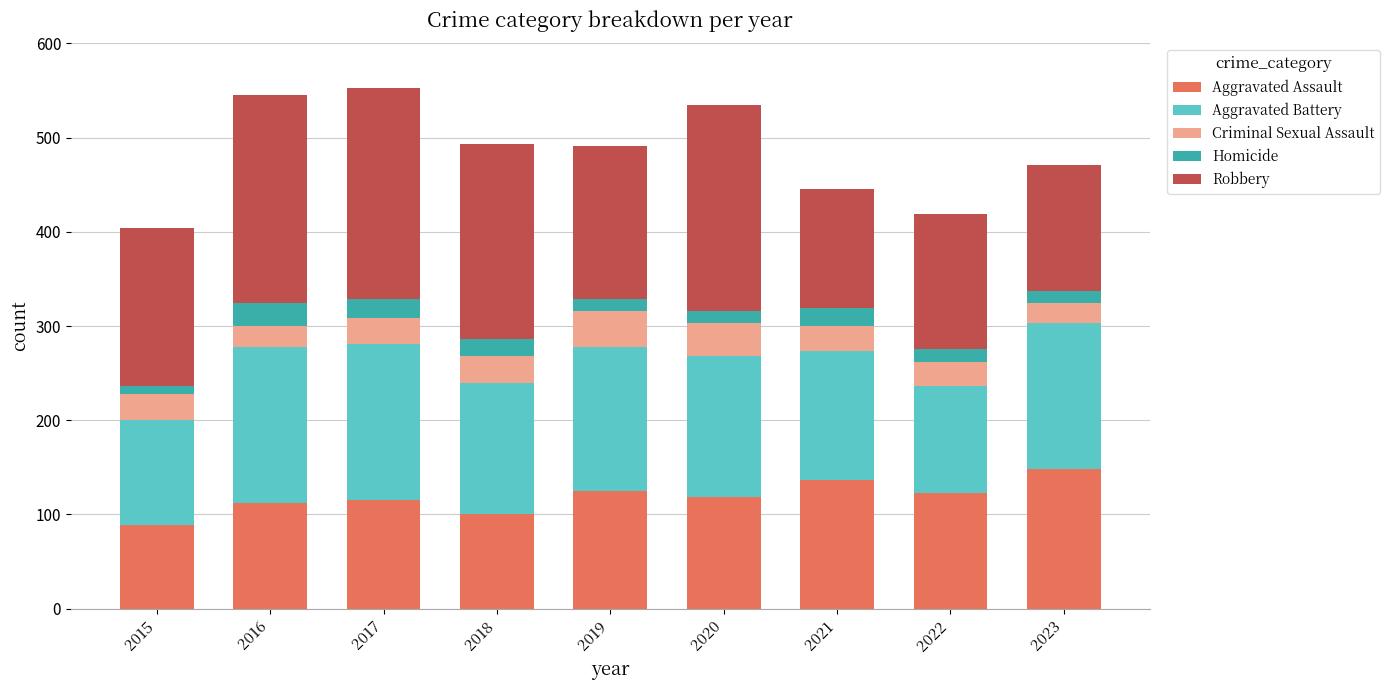

The Aggravated Assault series shows 115 at 2017. True or false?

True